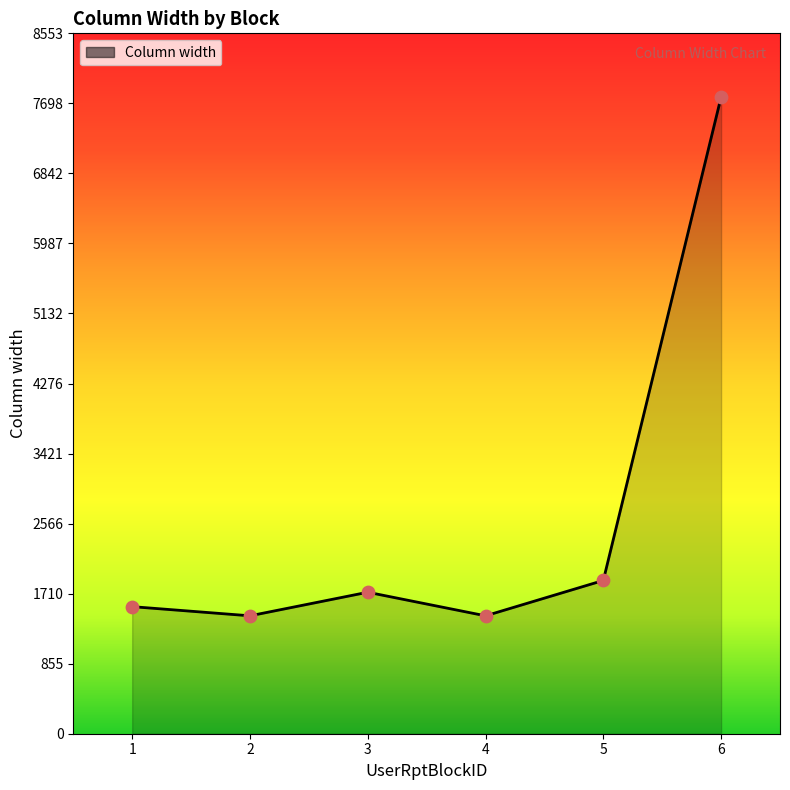

What is the ratio of the value at 3 to the value at 5?

0.9